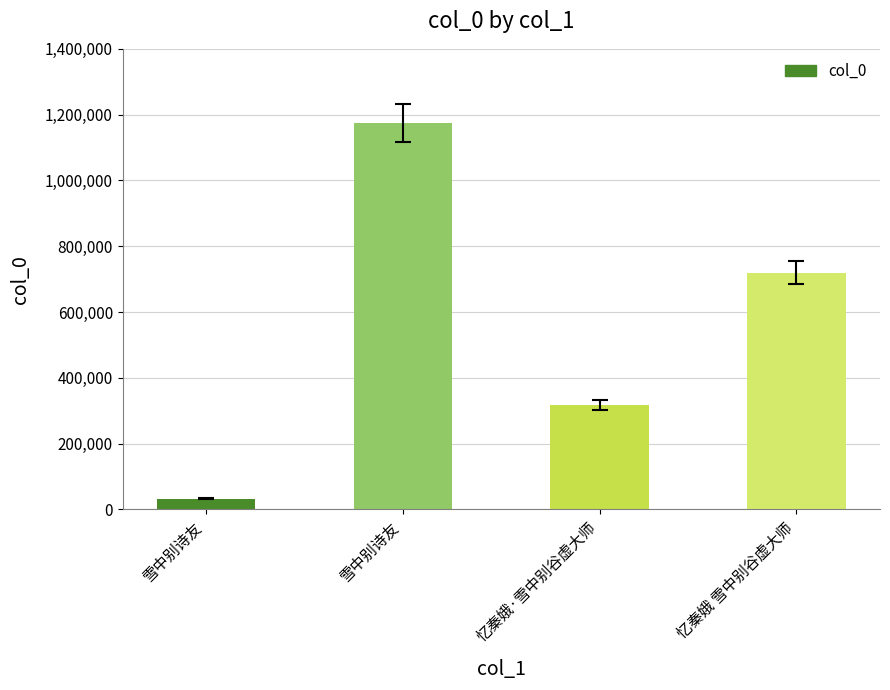

How many distinct data groups are displayed?

1